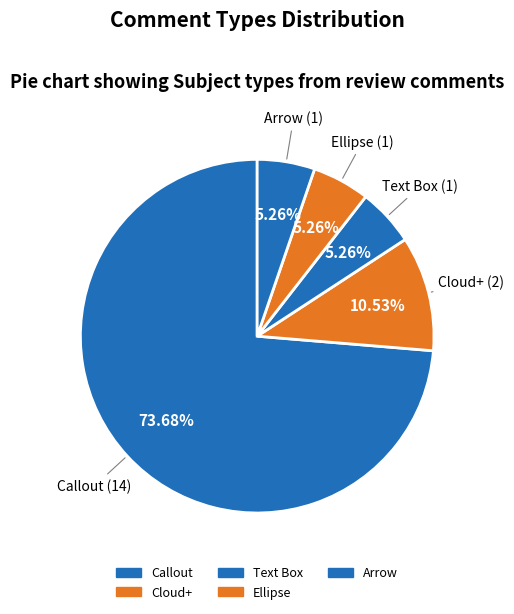

Which slice is the largest?

Callout